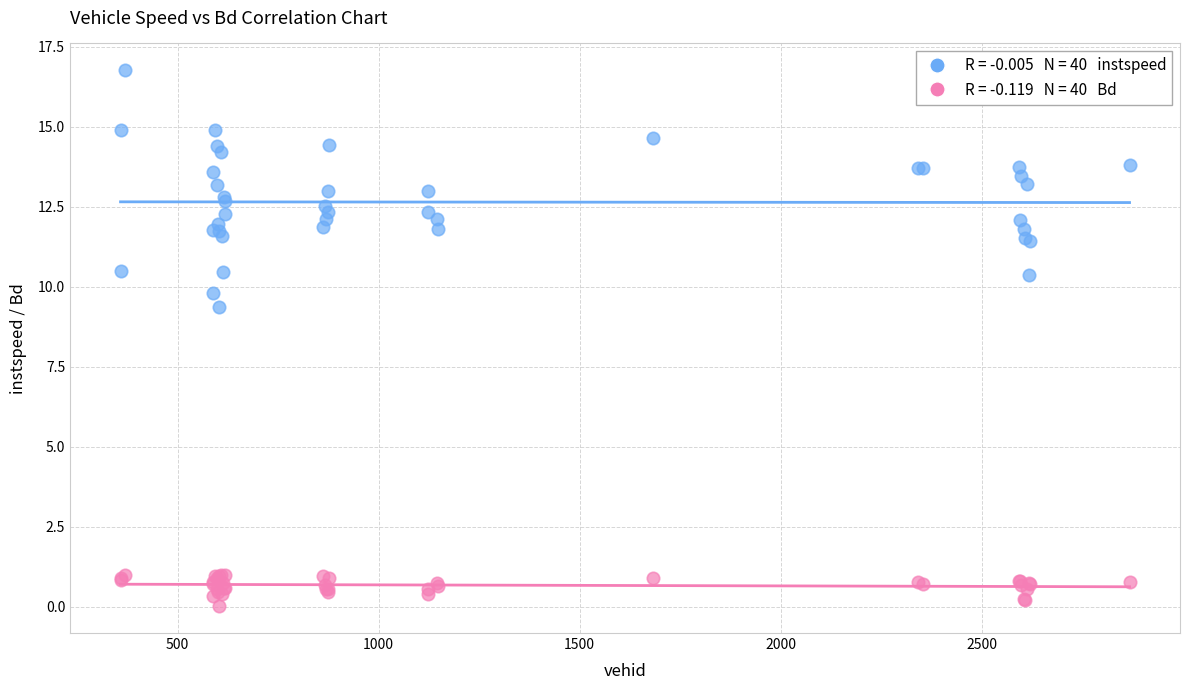

Across all series, what Y value is closest to 8?

9.4